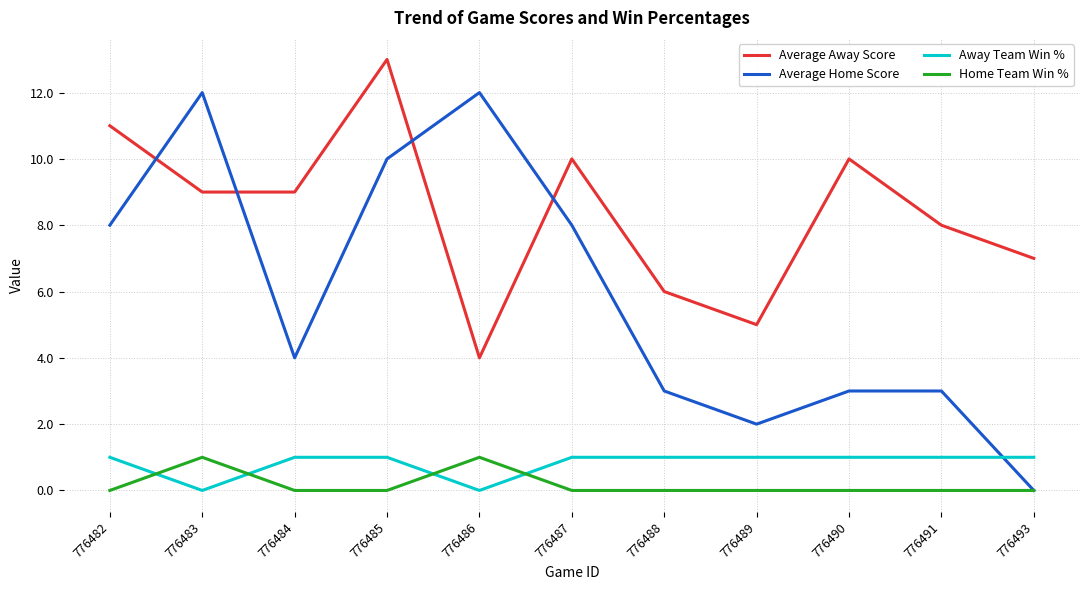

What is the highest value of the Away Team Win % series?

1